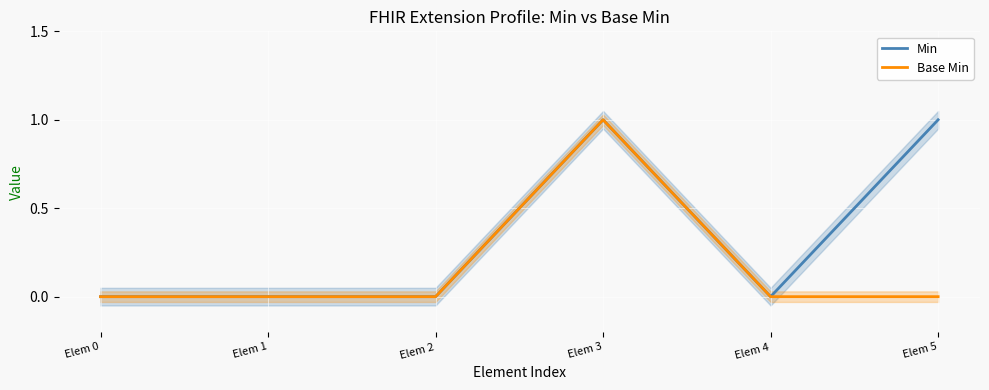

Rank the series by their maximum value, from highest to lowest.

Min, Base Min